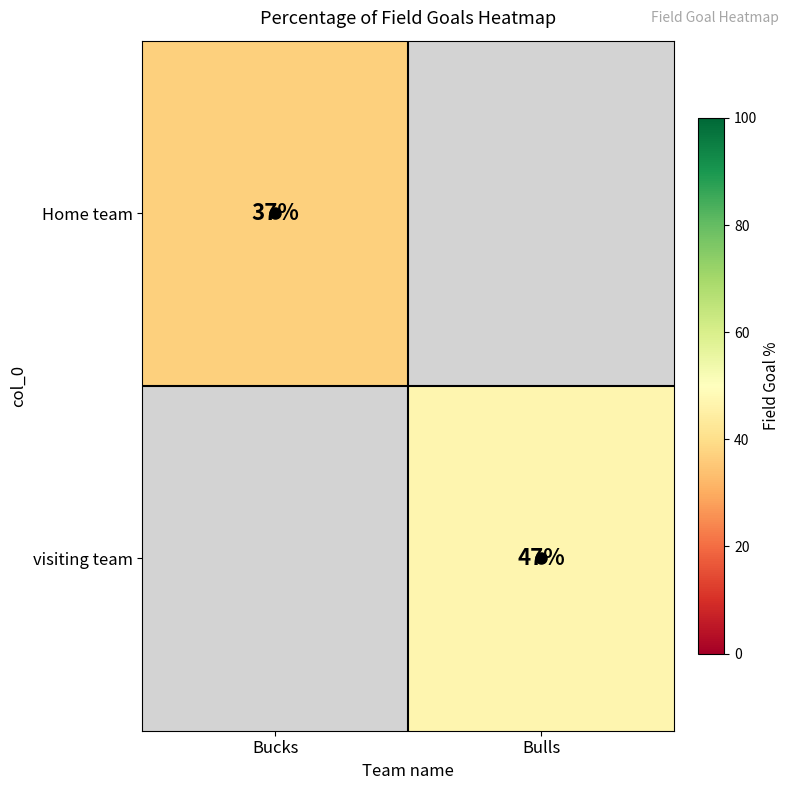

Between Bucks and Bulls, which is larger?

Bulls